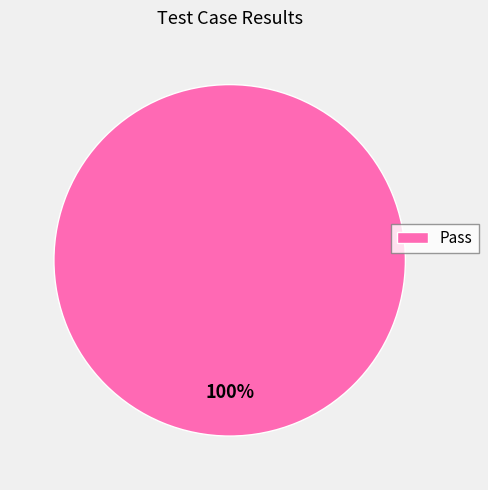

How many slices are in this pie chart?

1